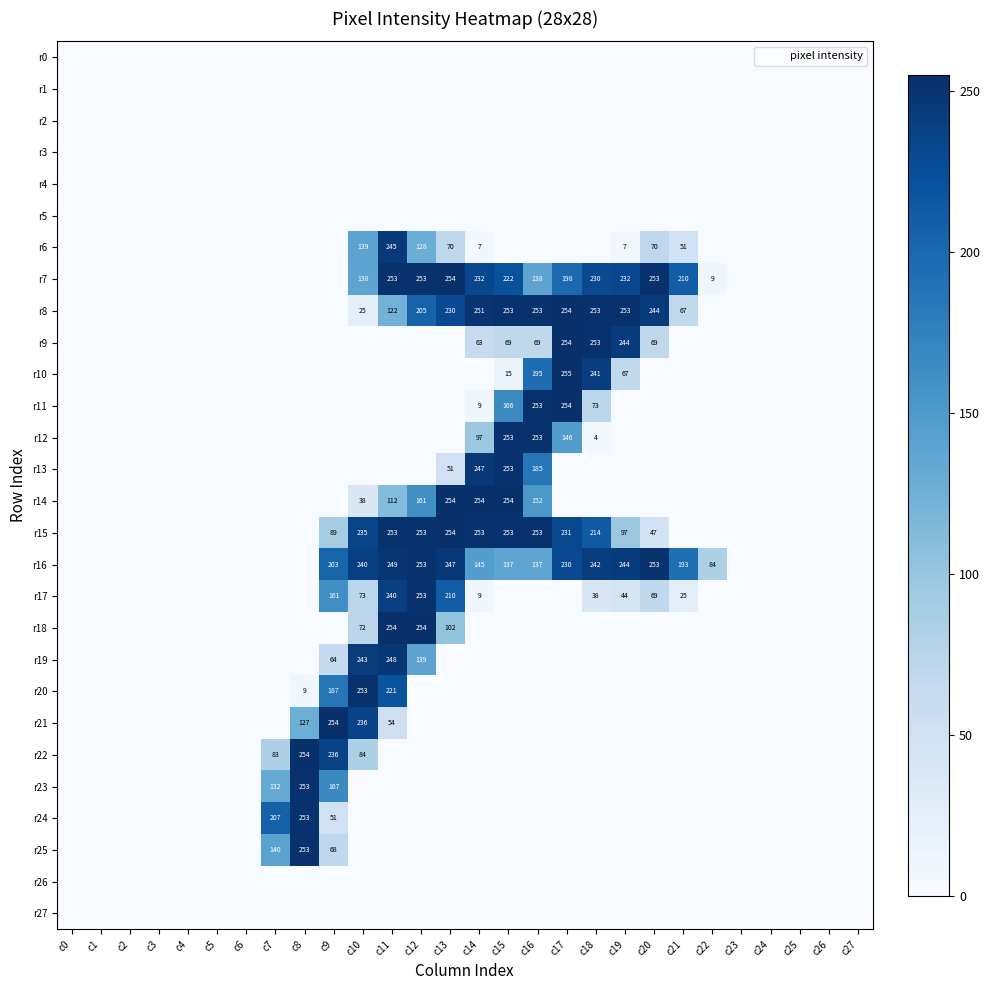

Which category has the highest value in the r25 series?

c8